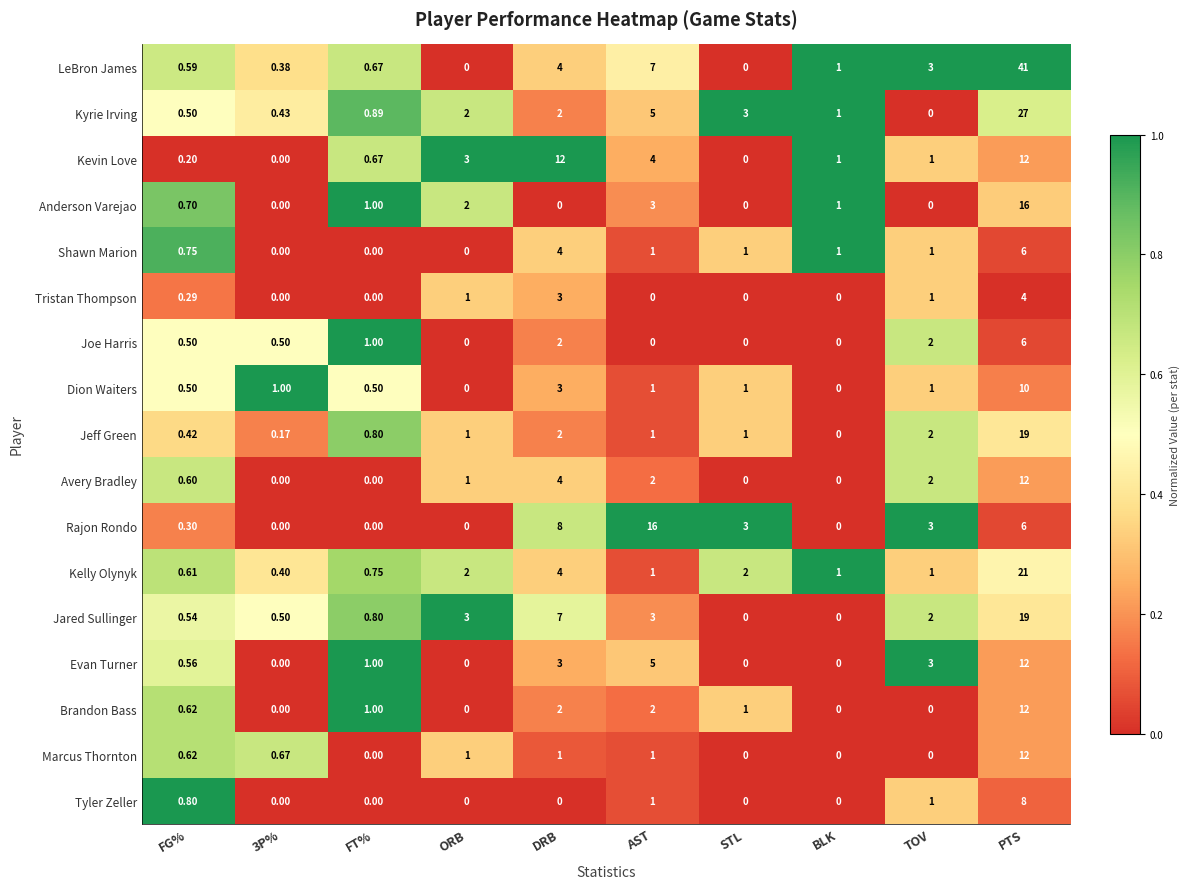

Which series changed the most between 3P% and DRB?

Kevin Love